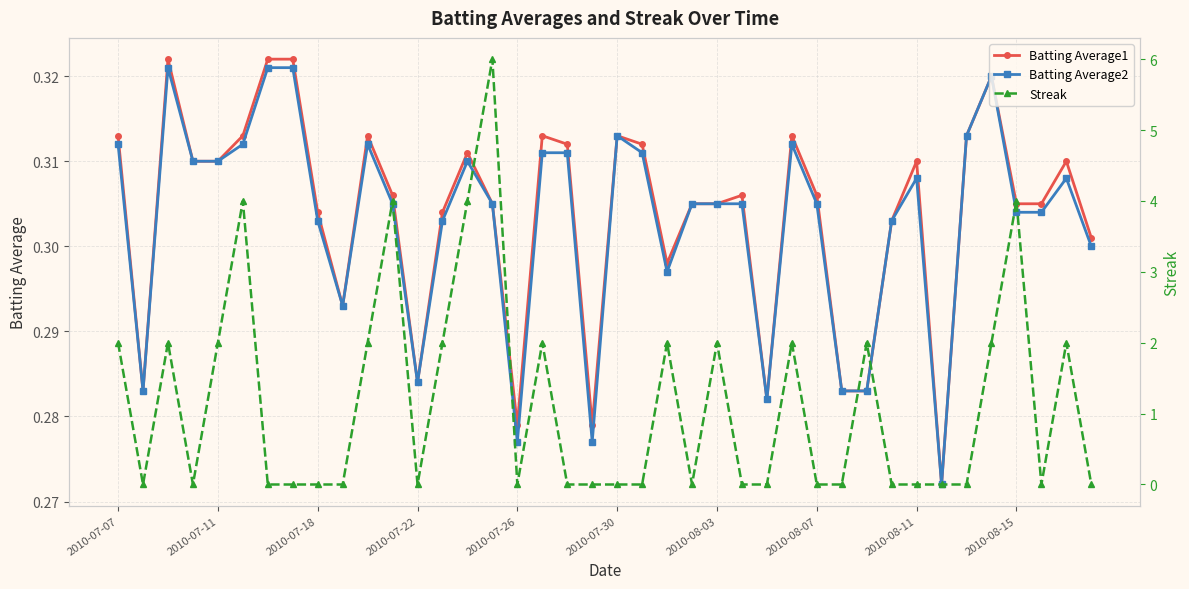

What value does the Batting Average2 series have at 21?

0.3